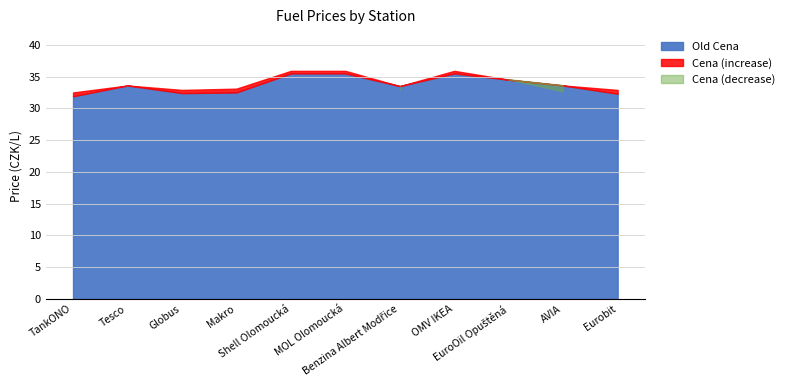

Which category has the lowest value in the Old Cena series?

TankONO